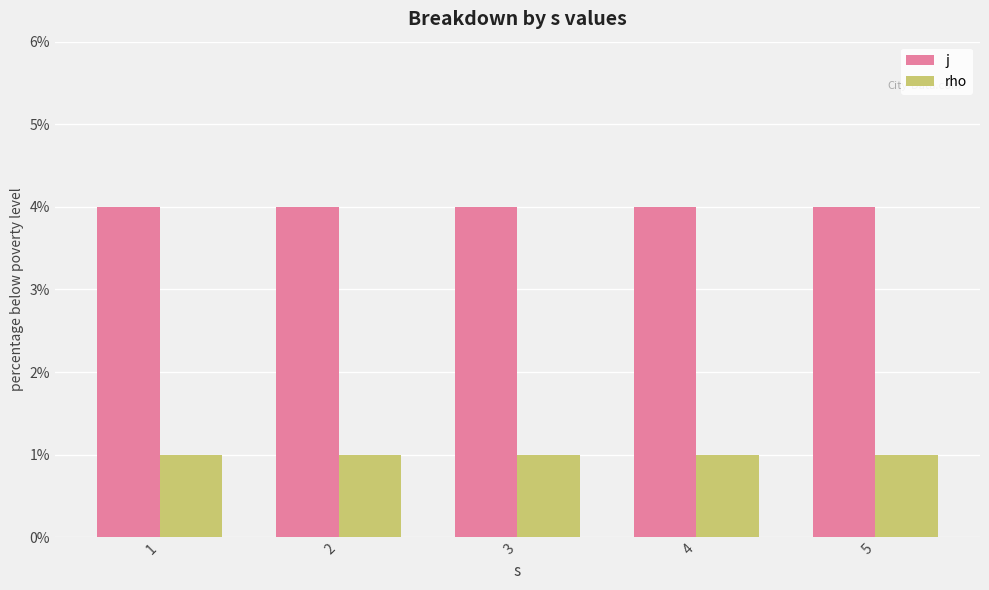

At 3, list the series in order from largest to smallest.

j, rho